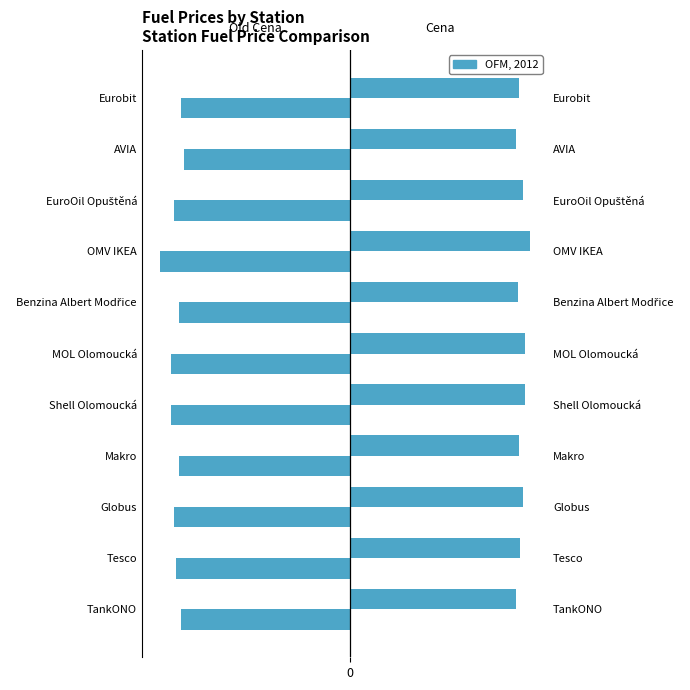

What is the highest value of the Old Cena series?

-35.9